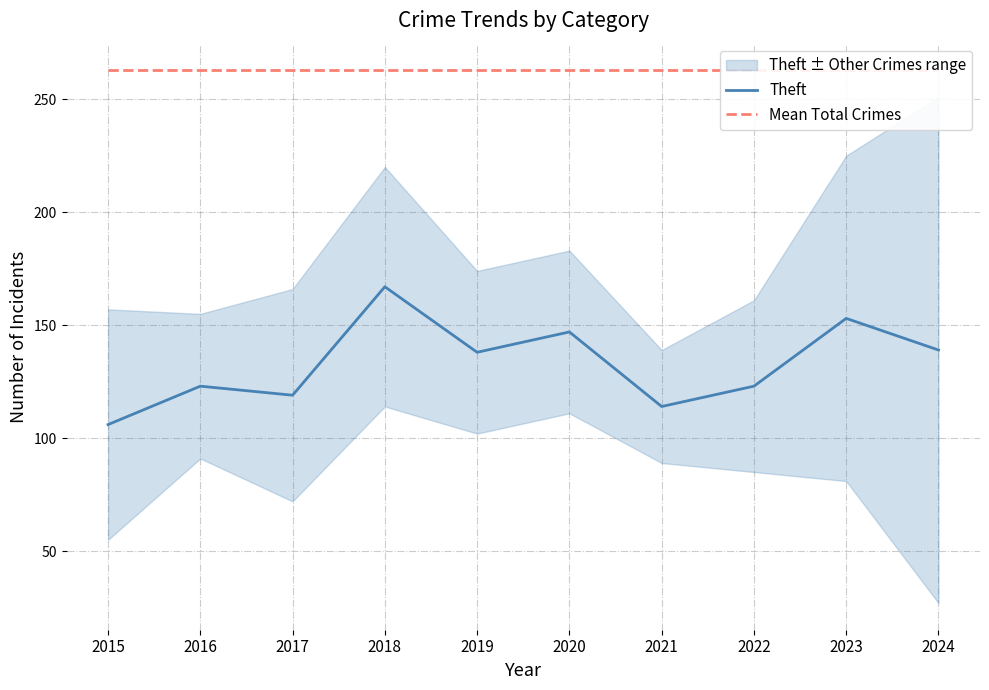

What is the minimum value shown in the chart?

106.0